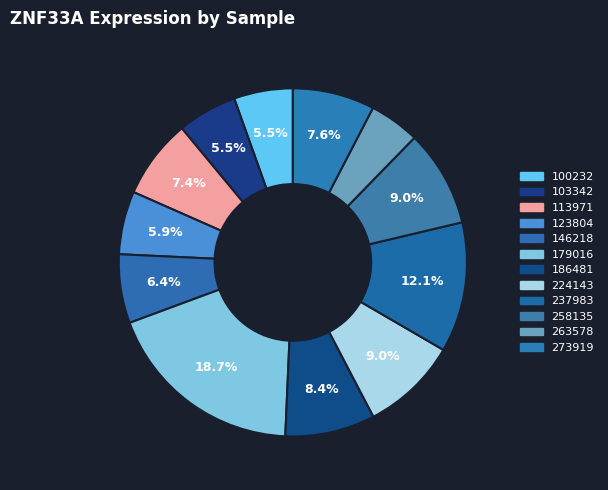

How many slices are in this pie chart?

12